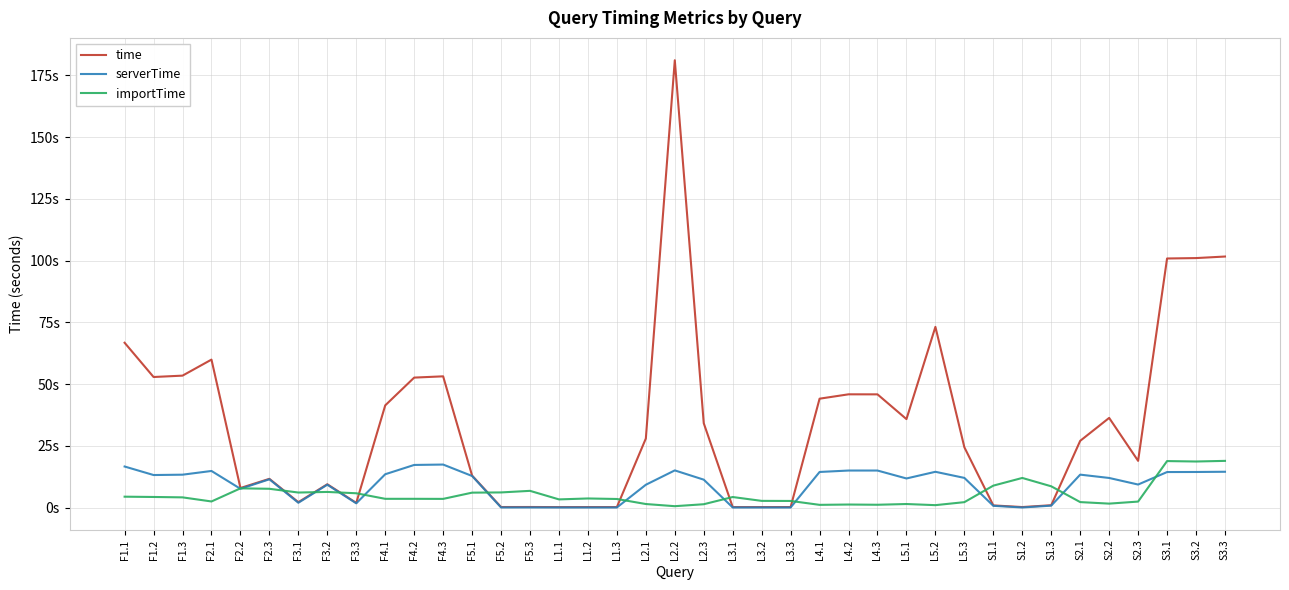

At which category does importTime reach its first local valley?

F2.1